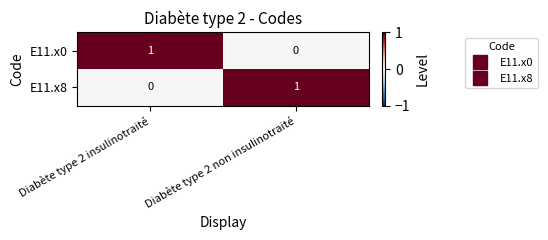

At Diabète type 2 non insulinotraité, list the series in order from largest to smallest.

E11.x8, E11.x0